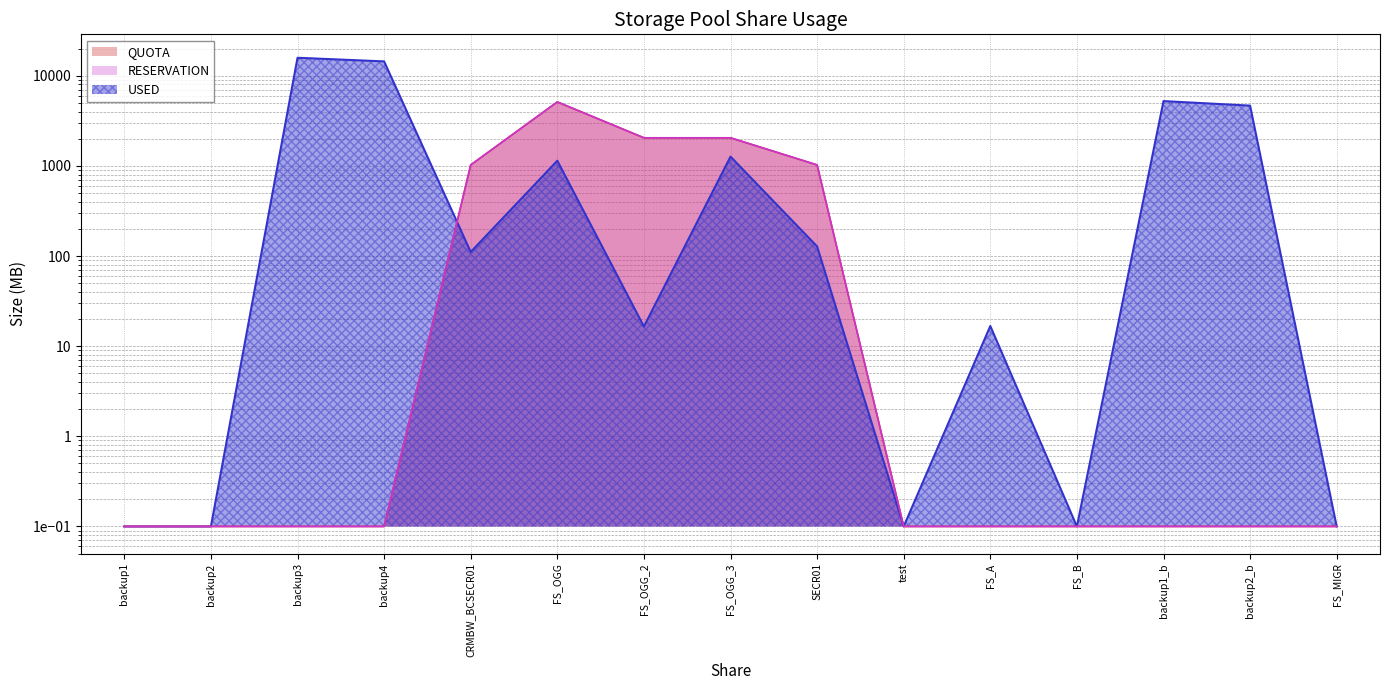

What is the total value across all series at FS_A?

16.9